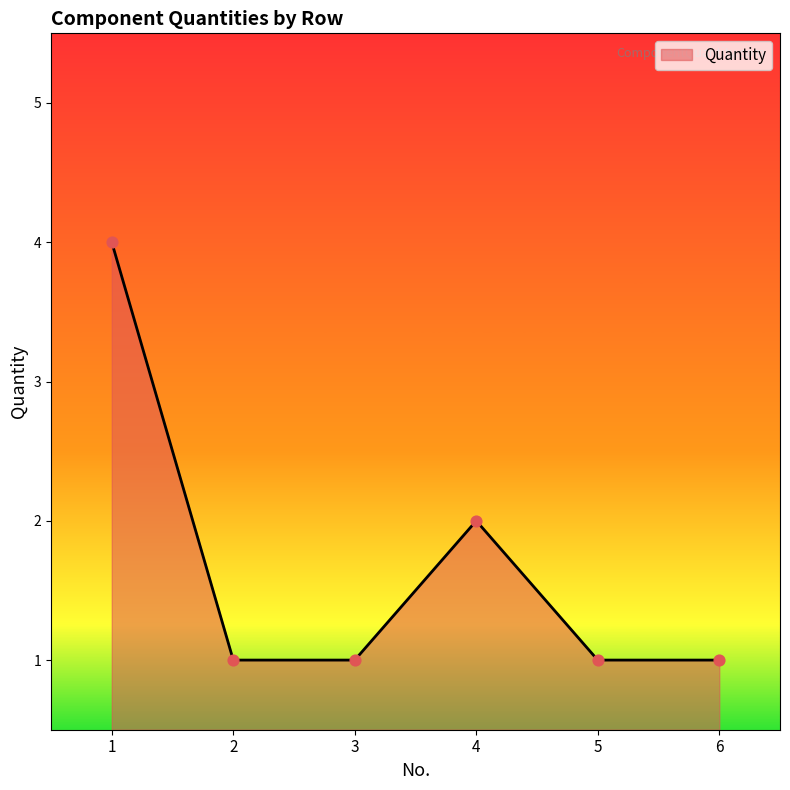

What is the change in value from 3 to 4?

+1